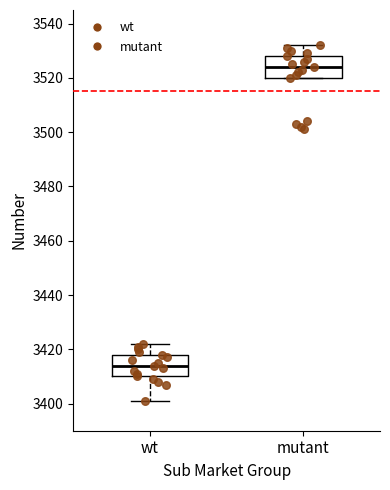

Reading left to right, read every box against the y-axis: the position of its median line, the range the box covers, and the ends of its whiskers. The values are not printed on the chart, so give them approximately, as read against the axis.

wt: median 3414, box 3410 to 3418, whiskers 3402 to 3422
mutant: median 3524, box 3520 to 3528, whiskers 3520 to 3532